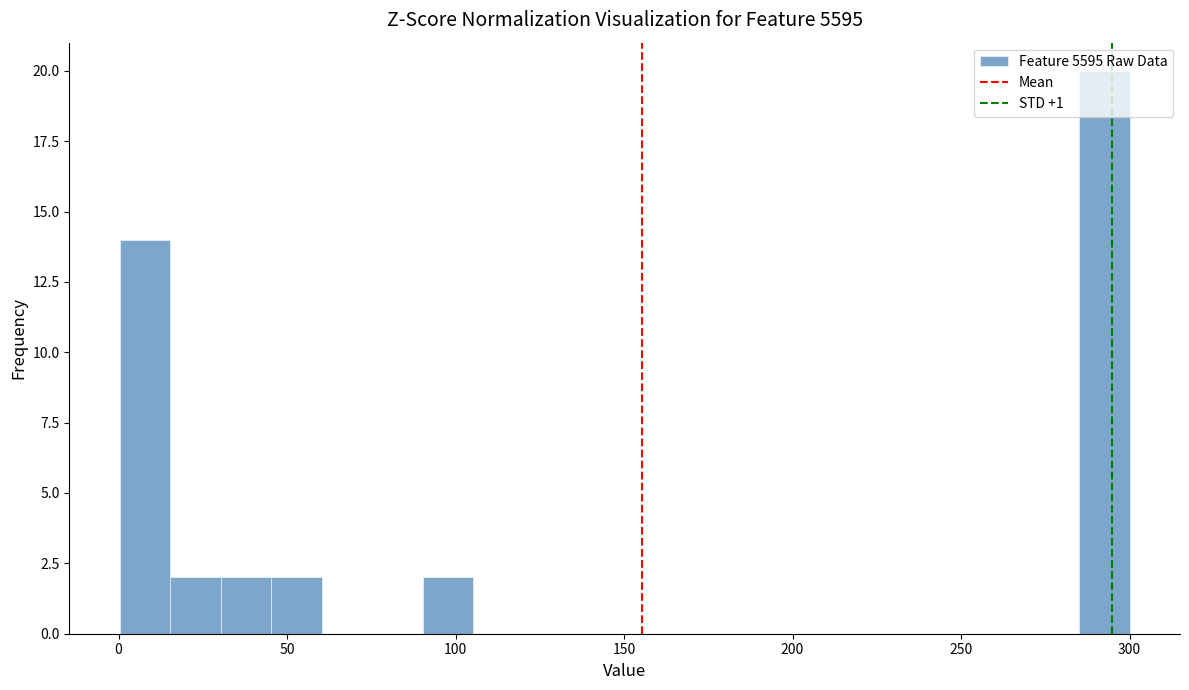

Read against the x-axis, roughly where is the centre of the tallest bar?

295